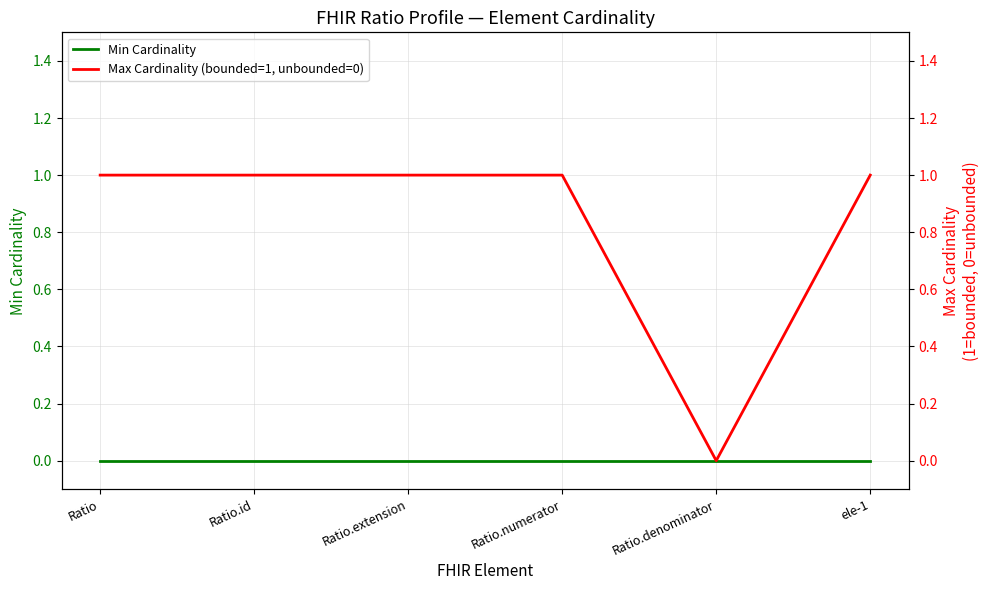

List the series in order of their peak value, lowest first.

Min Cardinality, Max Cardinality (bounded=1, unbounded=0)